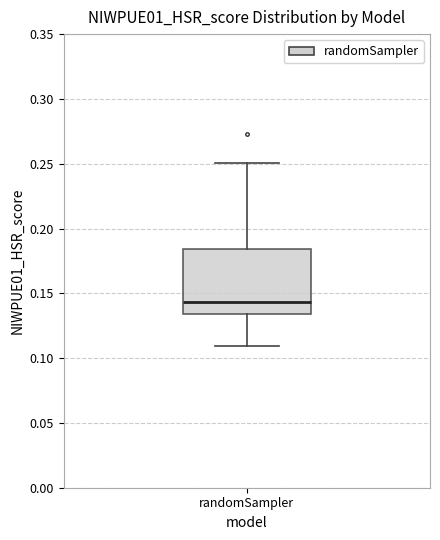

Where does the upper whisker of the box for randomSampler end on the y-axis? The values are not printed on the chart, so give them approximately, as read against the axis.

0.250